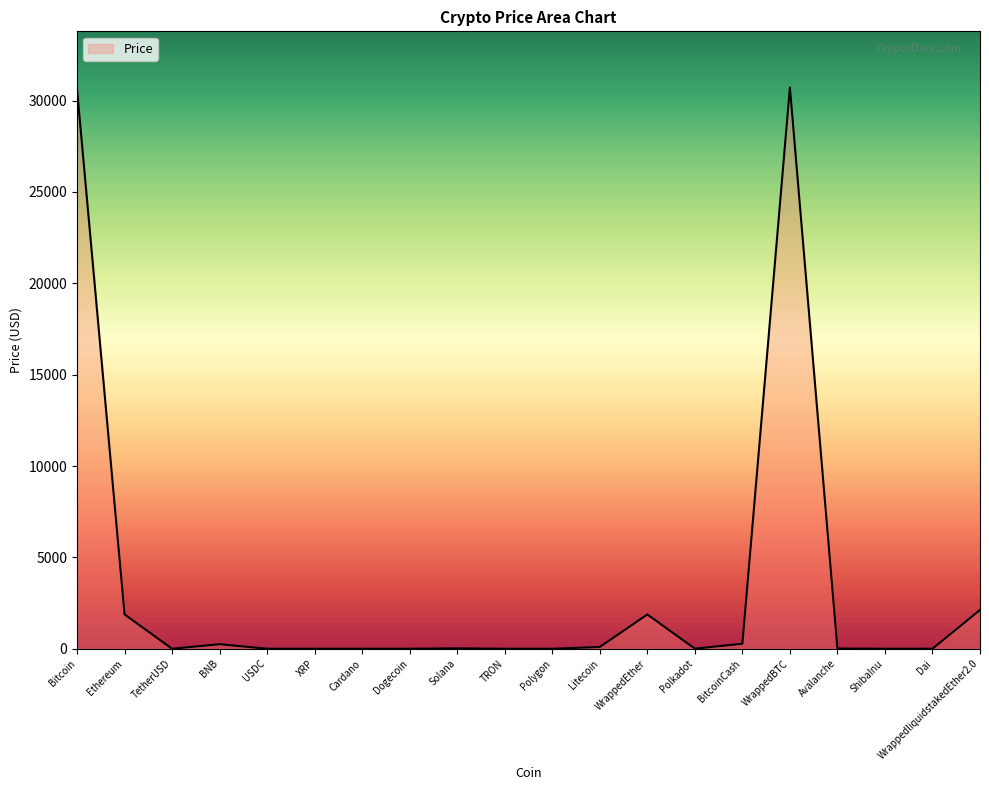

What is the greatest value displayed?

30715.7